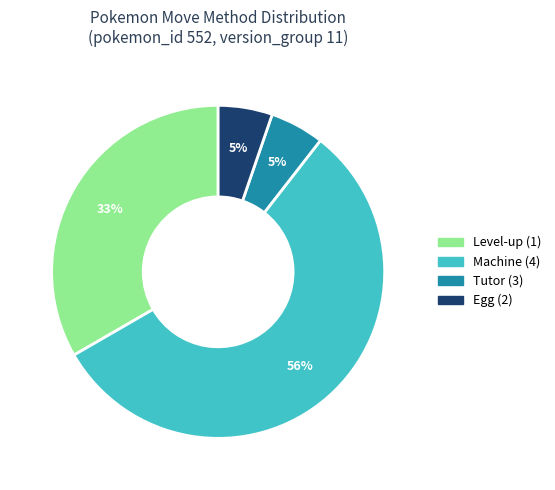

How many segments does this pie chart have?

4